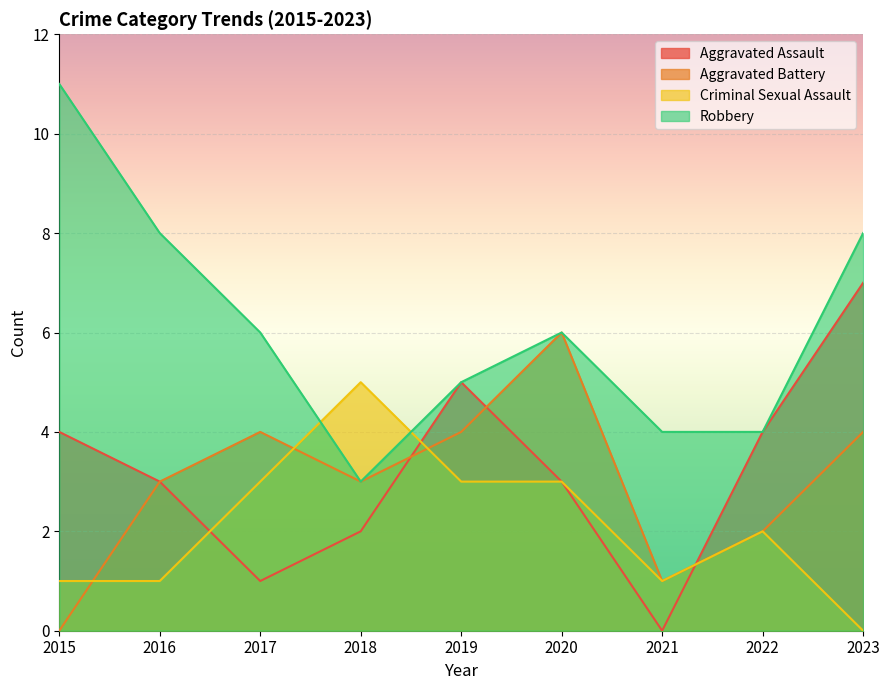

Which series ends up on top after the final intersection of Aggravated Battery and Aggravated Assault?

Aggravated Assault